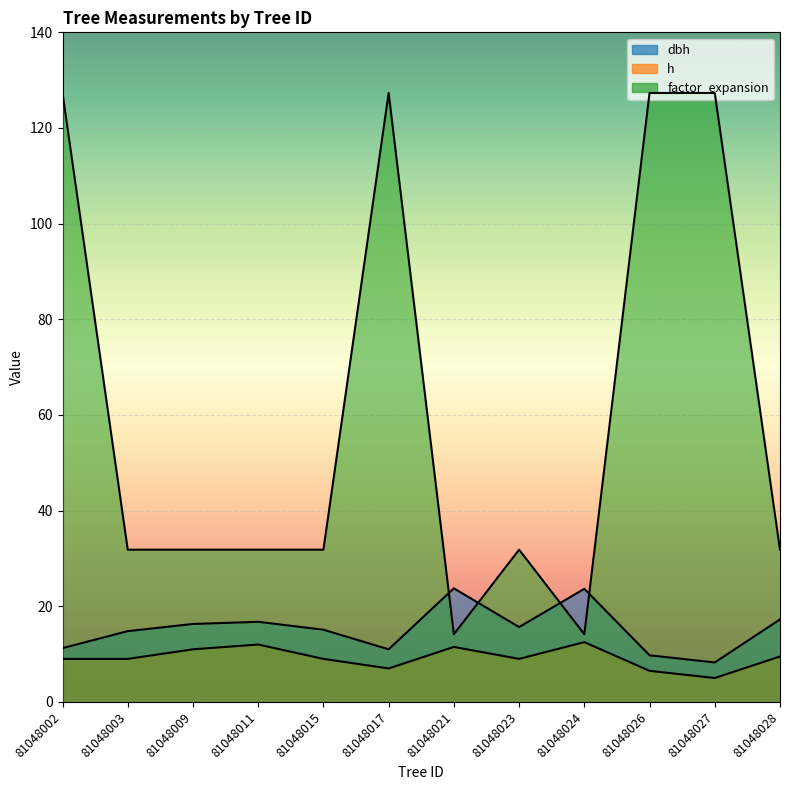

True or false: factor_expansion and dbh cross at least once.

True